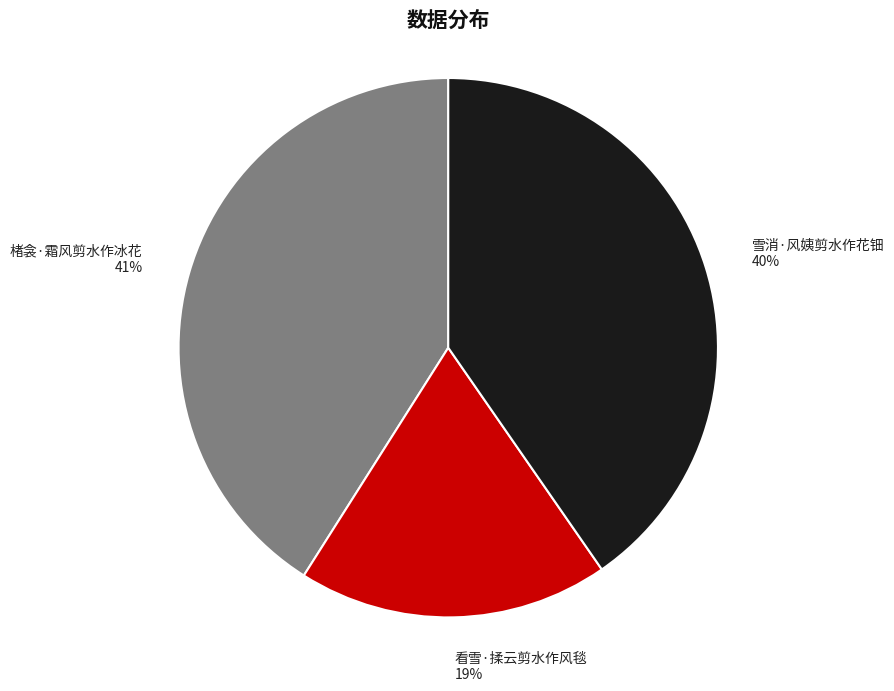

The 楮衾·霜风剪水作冰花 slice represents 29% of the pie. True or false?

False